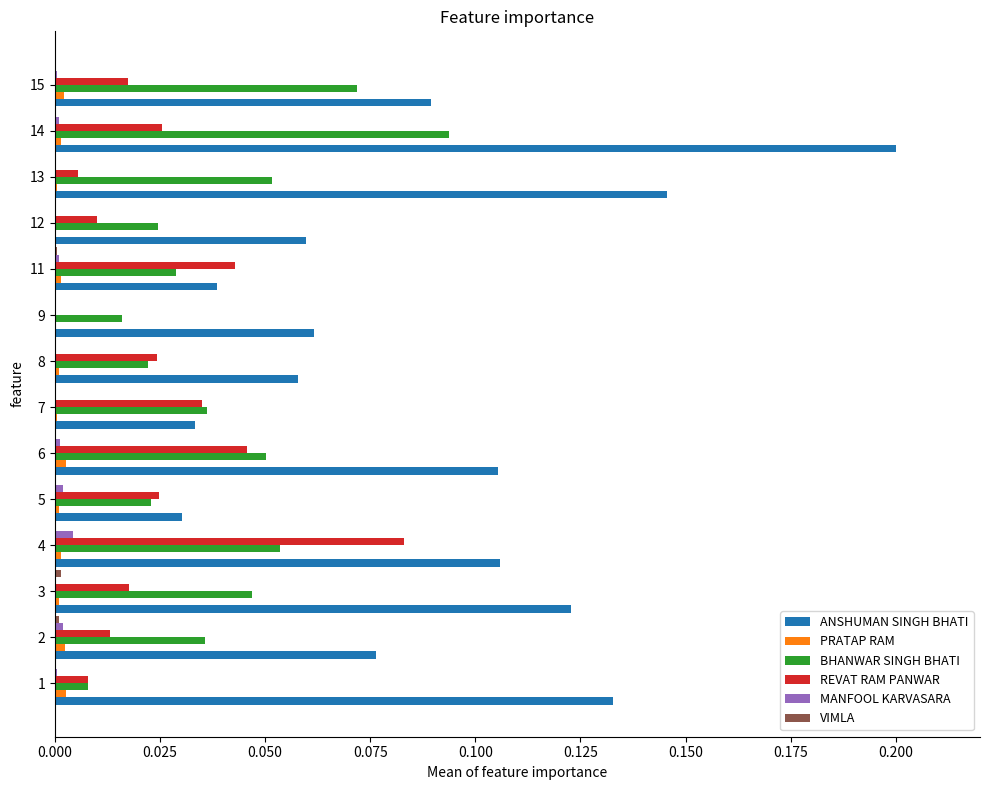

Which category has the highest value across all series?

14